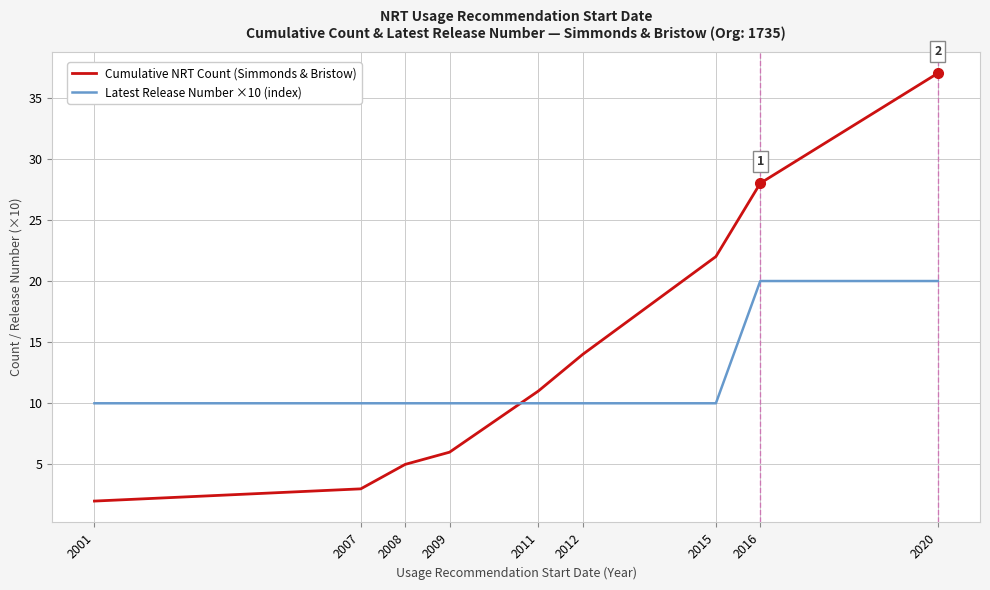

True or false: Cumulative NRT Count (Simmonds & Bristow) has more than 2 interior local peaks.

False